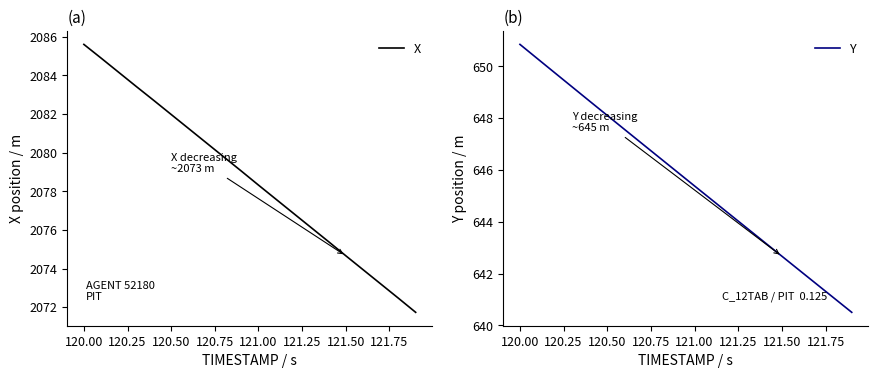

True or false: Y and X cross at least once.

False